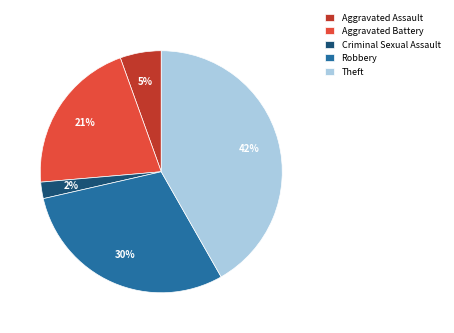

To the nearest percent, what portion does Theft represent?

42%